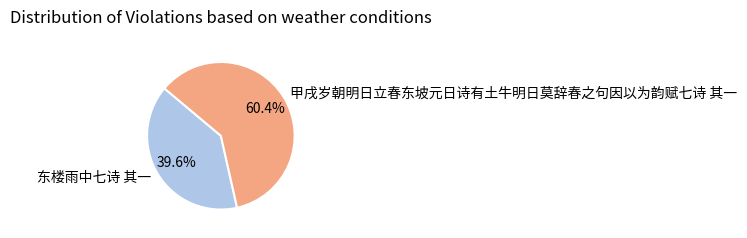

To the nearest percent, what percentage of the pie is 东楼雨中七诗 其一?

40%